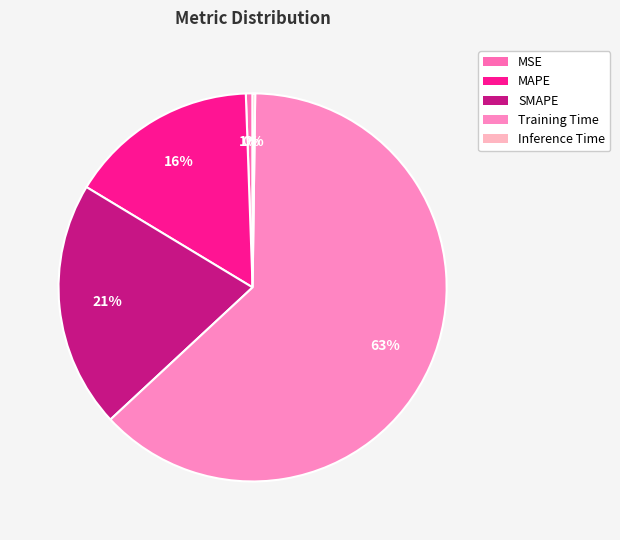

Combined, what portion of the pie is Inference Time and MAPE?

16.0%